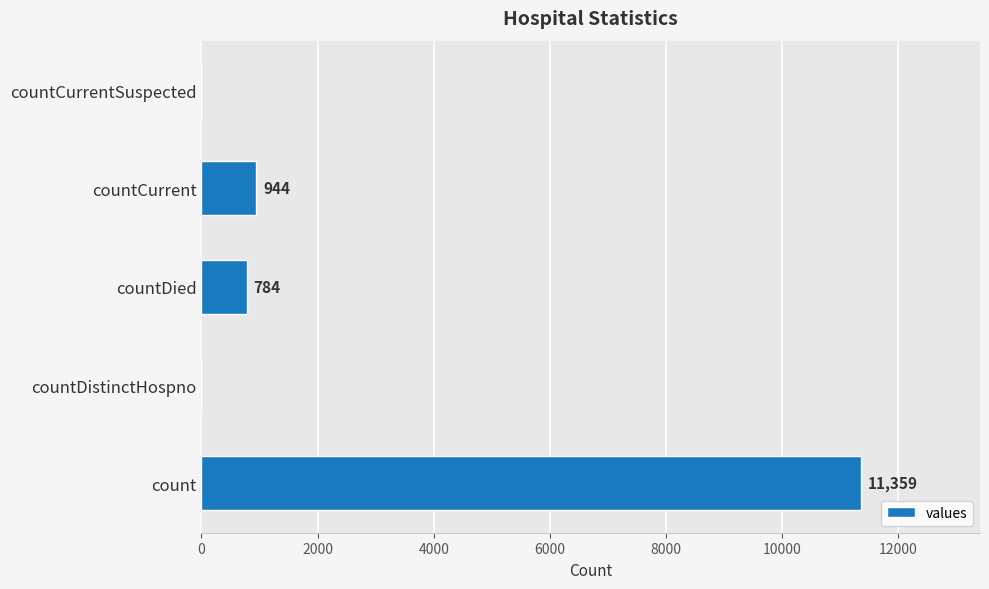

Reading bottom to top, extract all data points from this chart.

count=11359	countDistinctHospno=0	countDied=784	countCurrent=944	countCurrentSuspected=0